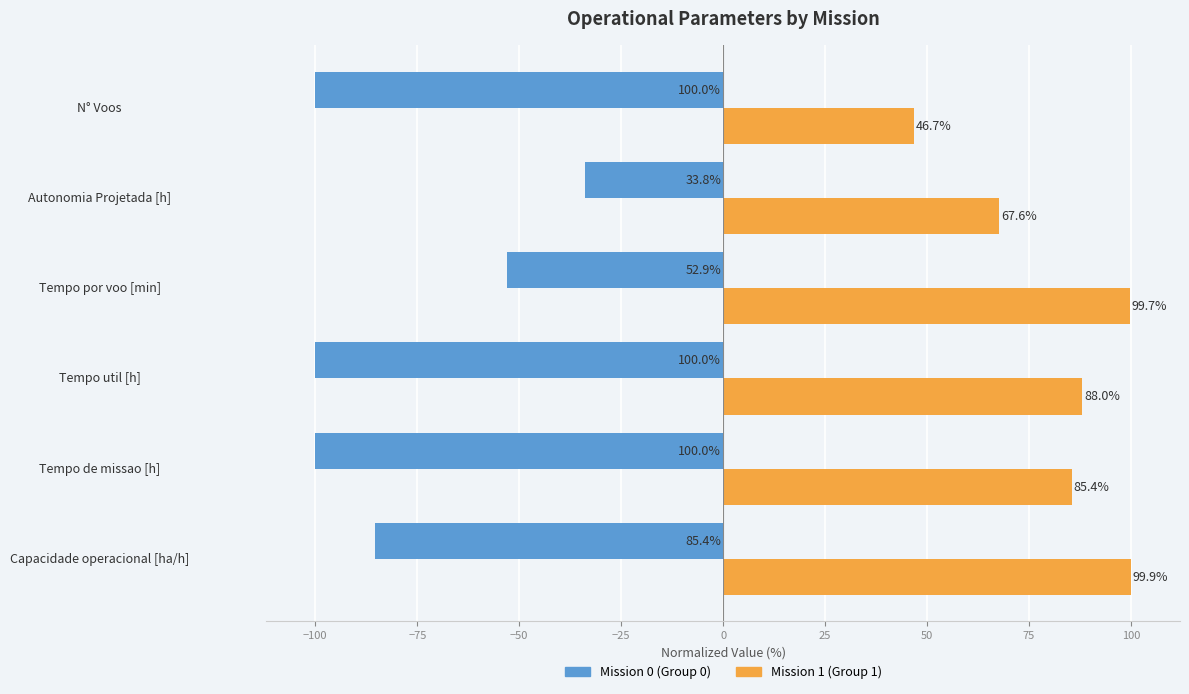

What is the total value across all series at Tempo util [h]?

-12.0